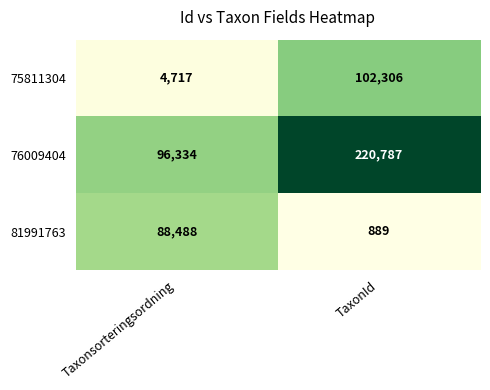

The 81991763 series shows 889 at TaxonId. True or false?

True